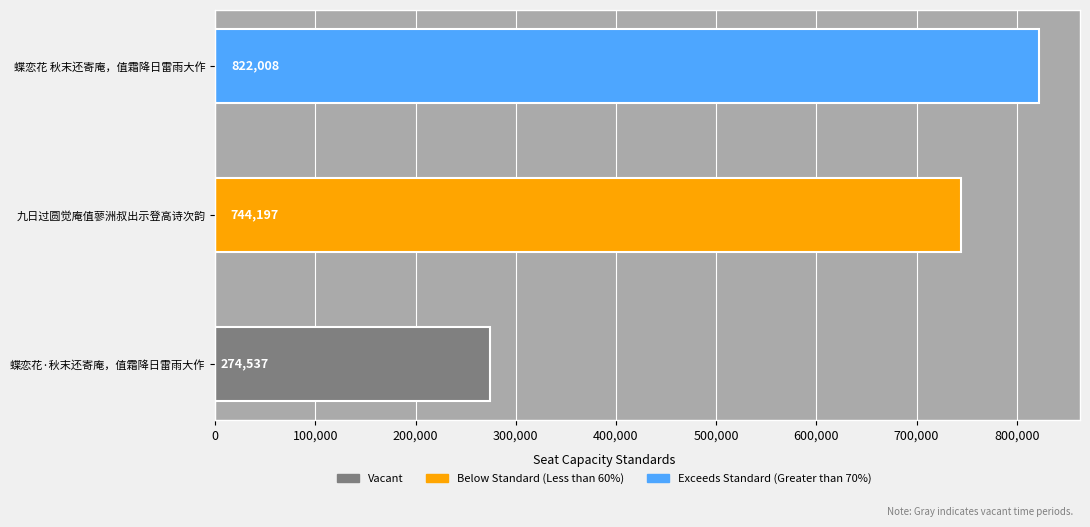

Reading top to bottom, extract all data points from this chart.

822008	744197	274537